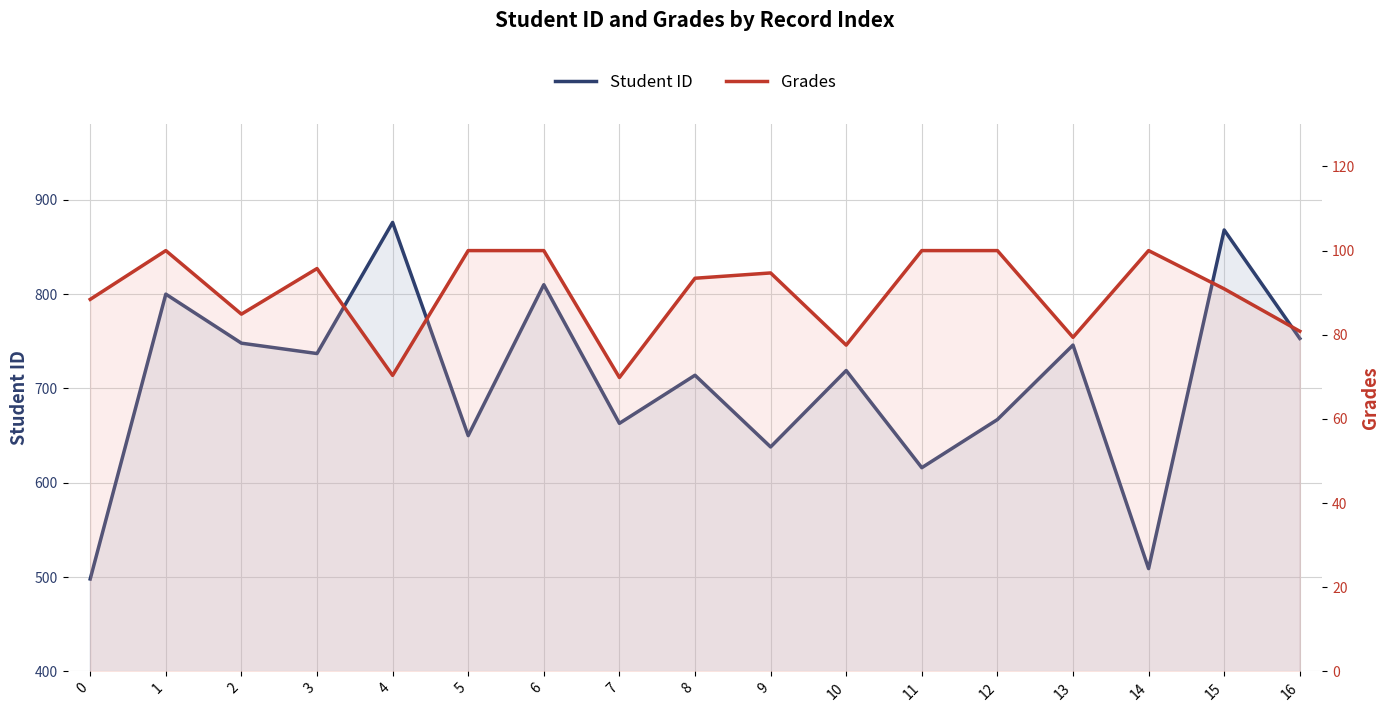

What is the spread (max minus min) of values at 5?

550.0